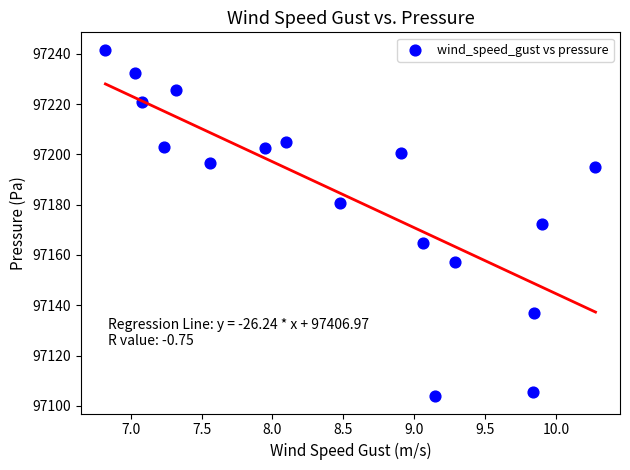

What is the range of X values (max minus min)?

3.5